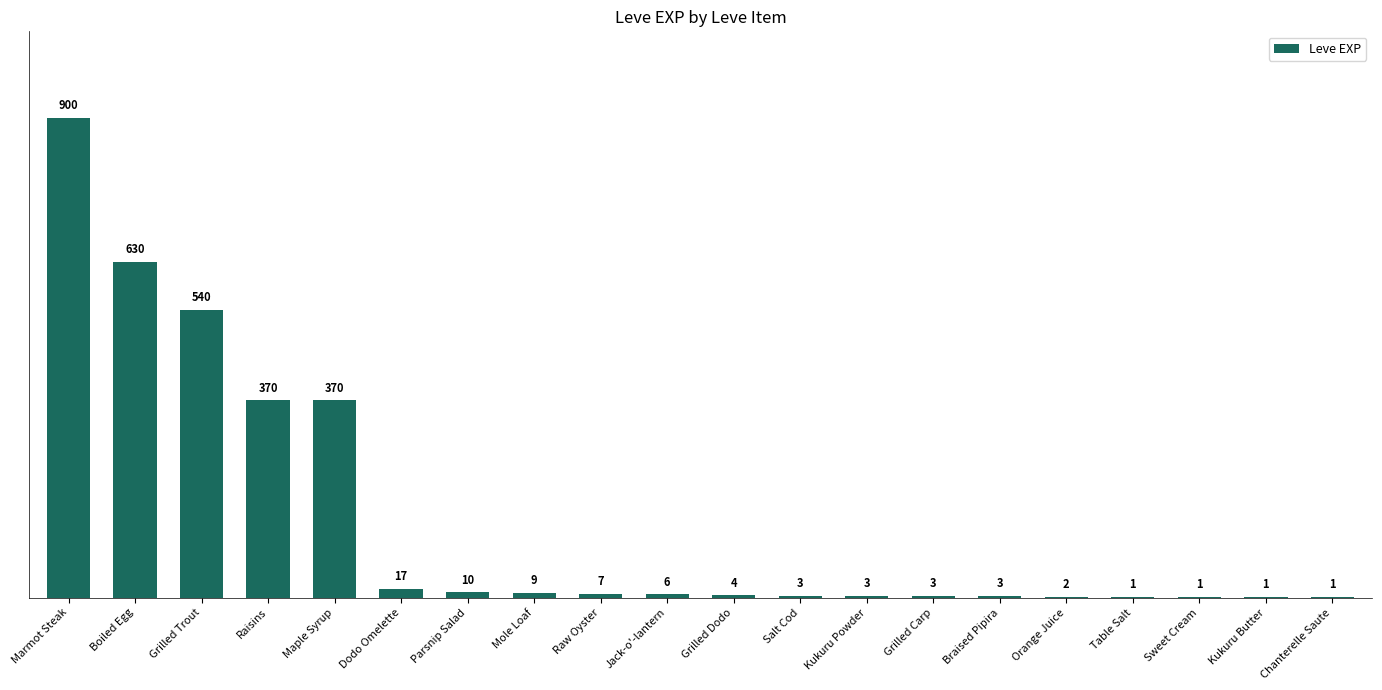

Is it true that the value at Marmot Steak is 900?

True